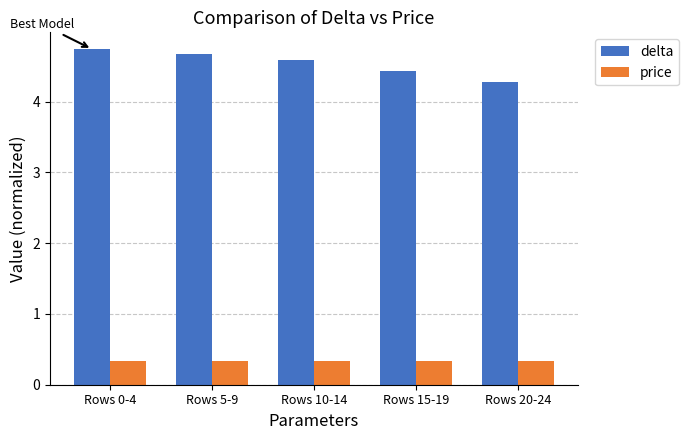

Are the bars horizontal?

No